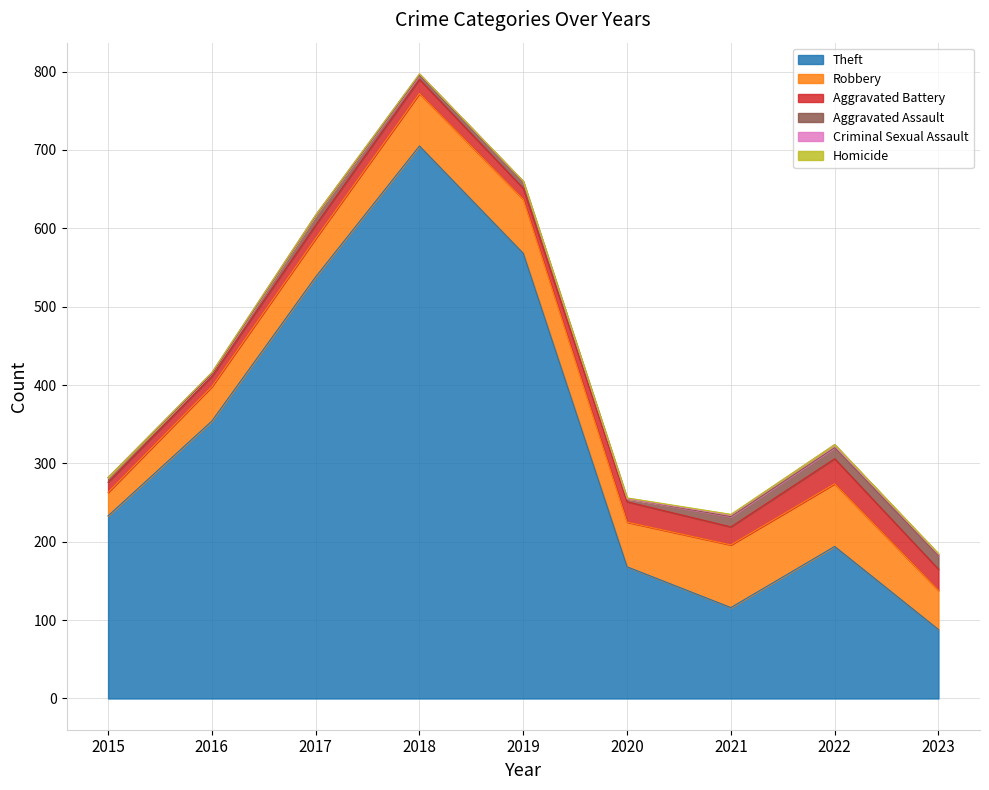

Is it true that Homicide equals 0 at 2015?

True